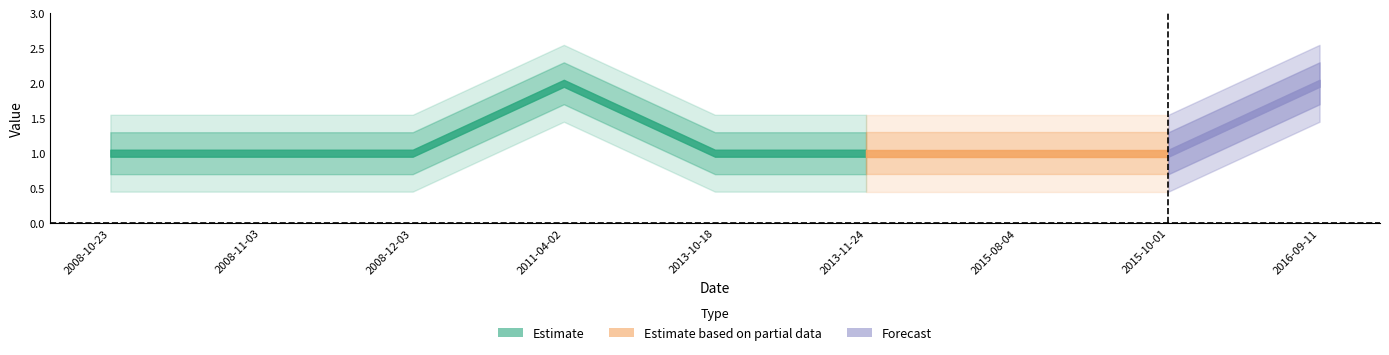

Which has a higher value, 2016-09-11 or 2013-10-18?

2016-09-11